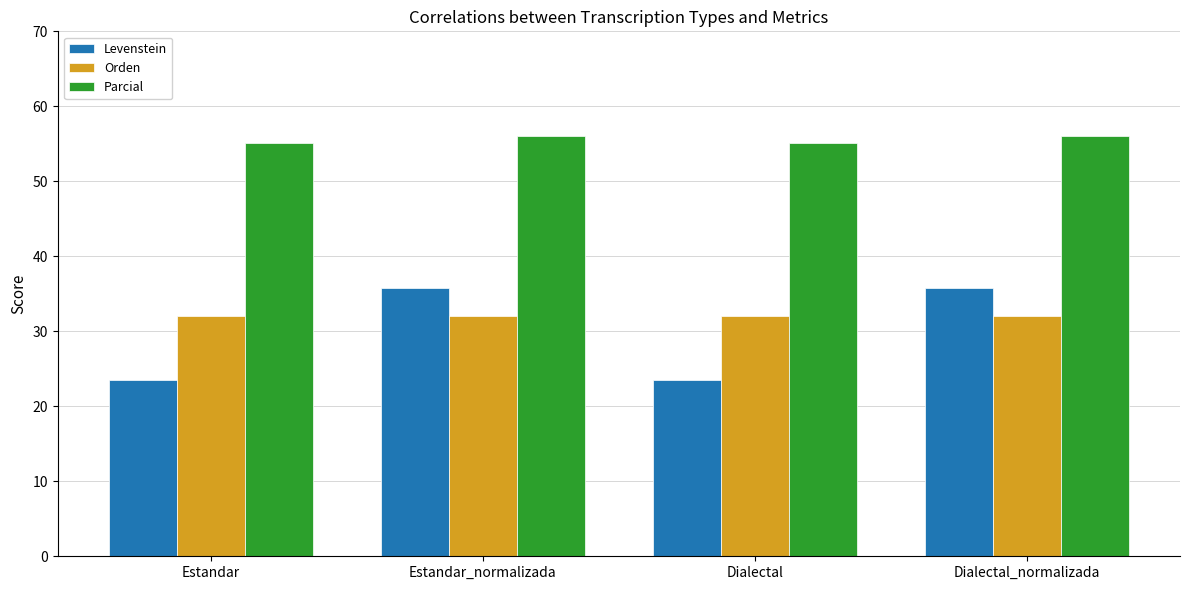

What are all the series names shown in the legend?

Levenstein, Orden, Parcial